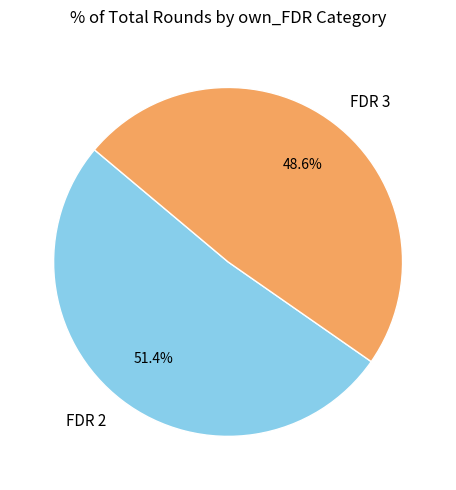

Which has a higher value, FDR 2 or FDR 3?

FDR 2